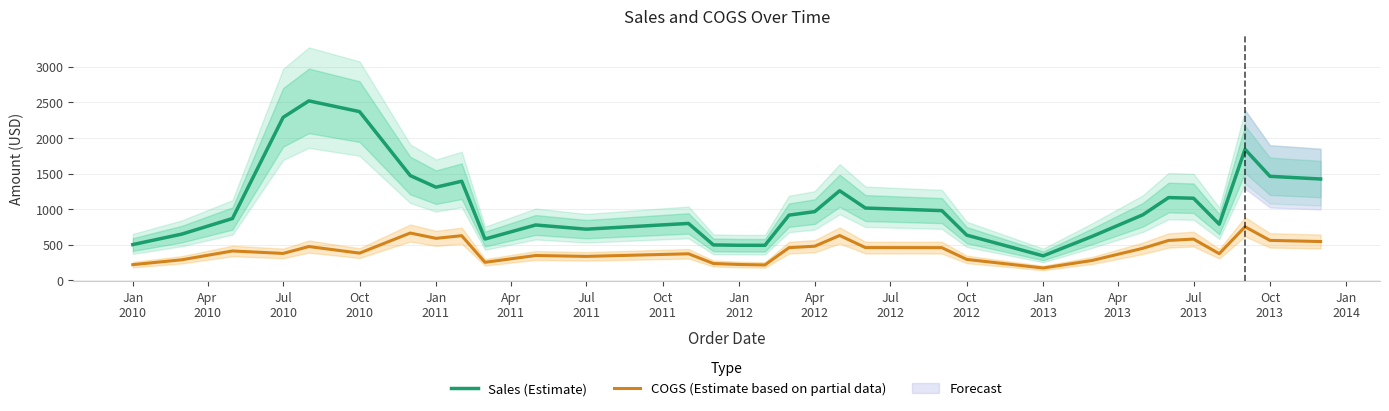

What is the maximum value for COGS (Estimate based on partial data)?

751.5